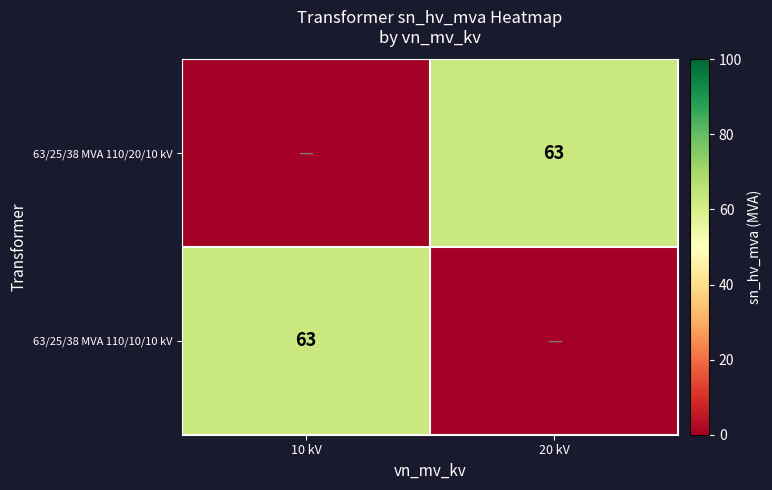

The 63/25/38 MVA 110/20/10 kV series shows -21 at 10 kV. True or false?

False